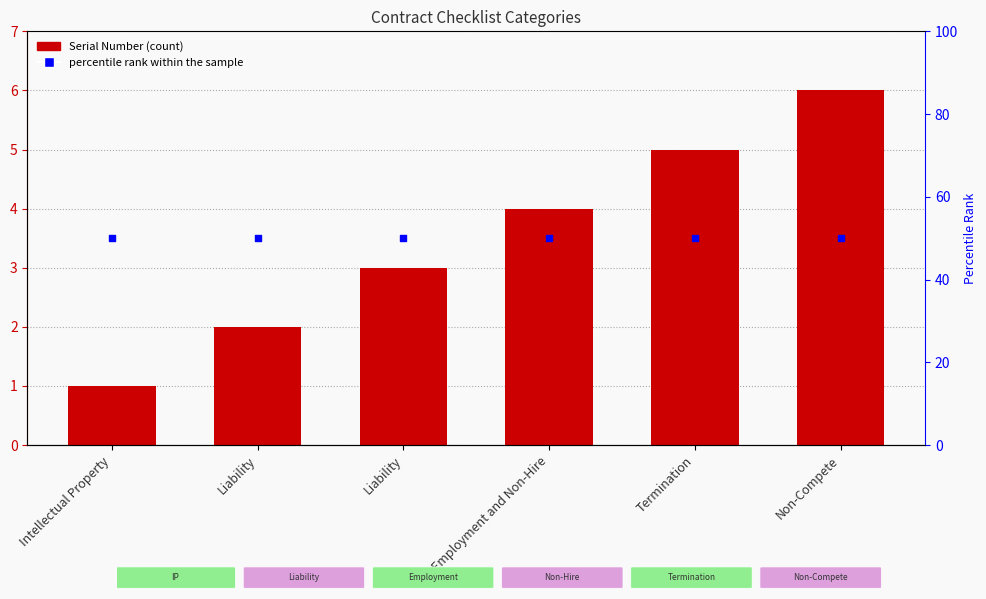

Which series contains the highest Y value?

percentile rank within the sample